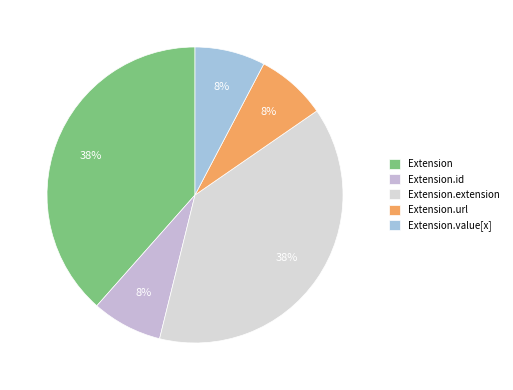

True or false: Extension.url accounts for 93% of the total.

False